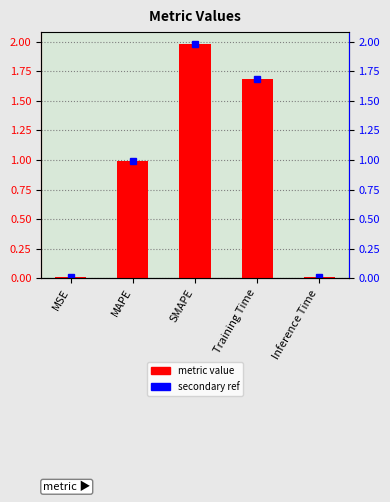

Read the value at SMAPE.

2.0